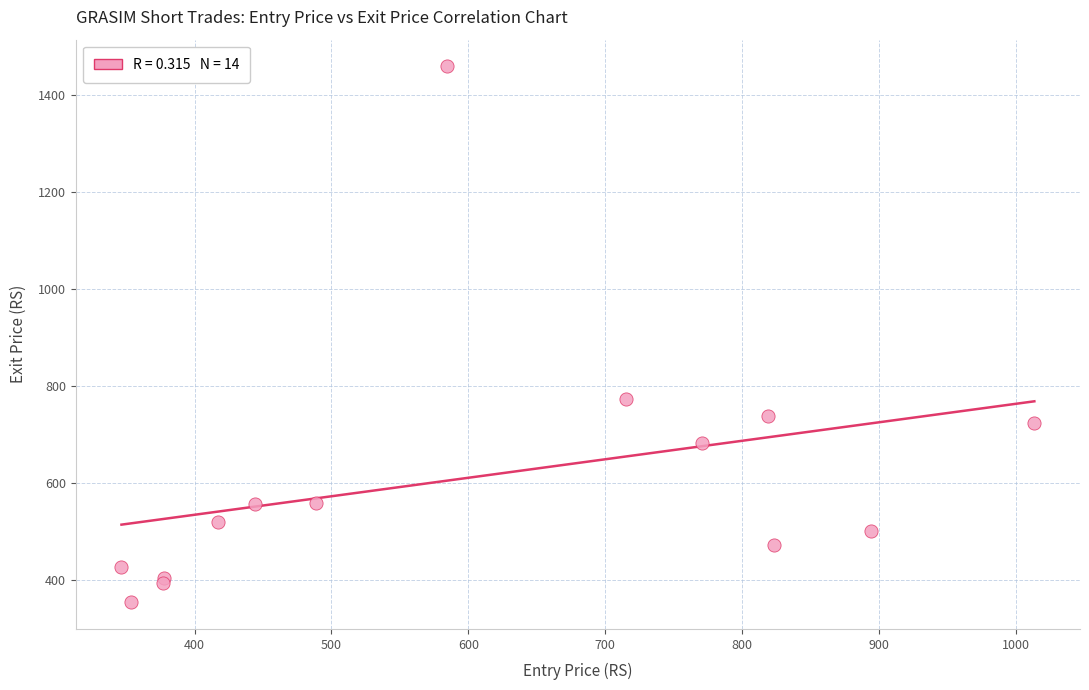

What Y value in the scatter plot is closest to 907?

772.9